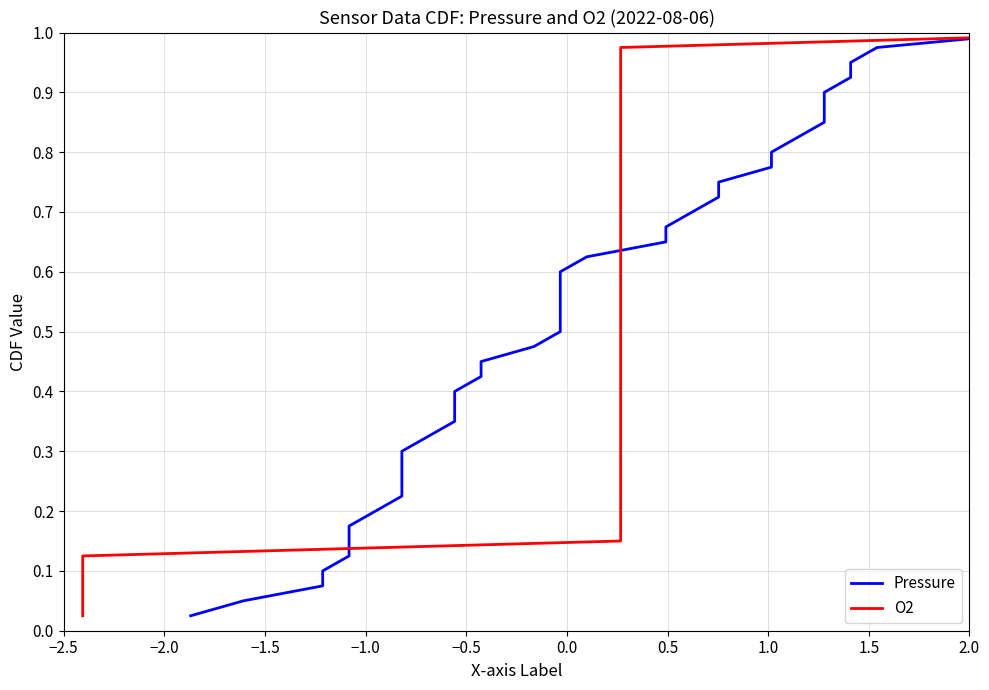

Is this an area chart (filled region under the line)?

No